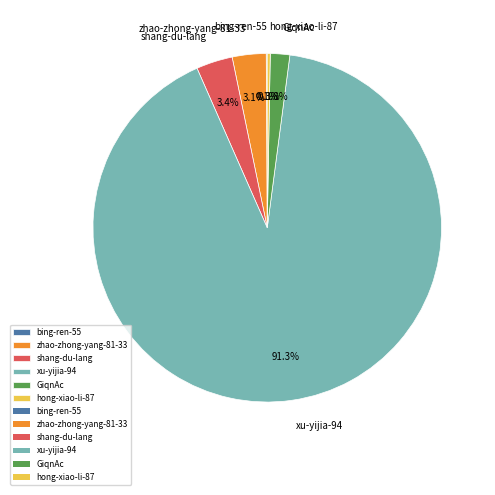

What is the largest slice in the pie chart?

xu-yijia-94